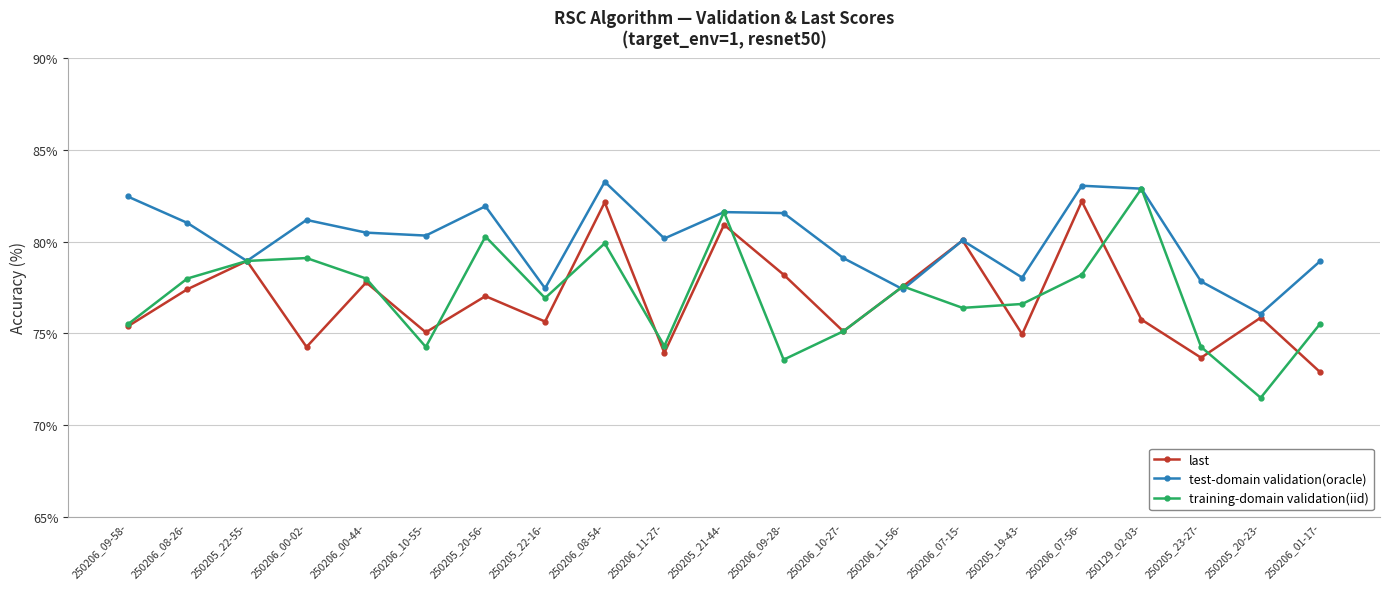

What is the highest value of the last series?

82.2